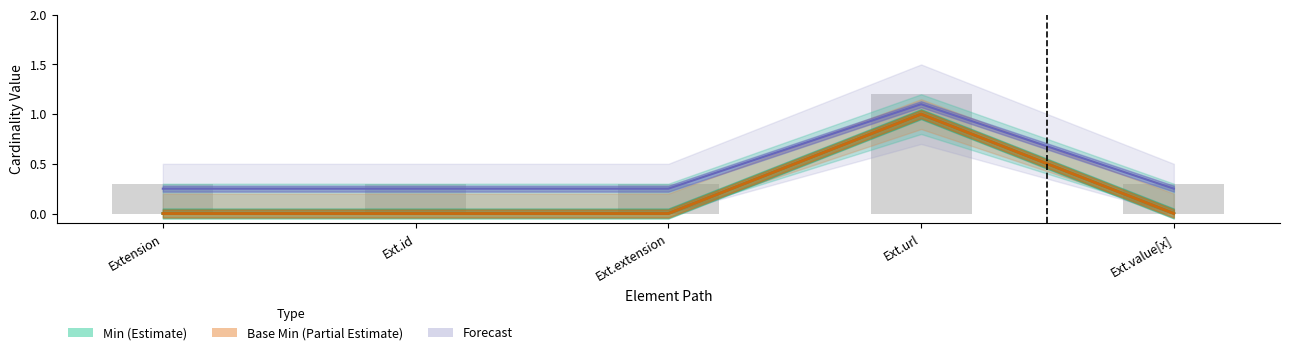

At which category is the sum across all series the highest?

Ext.url